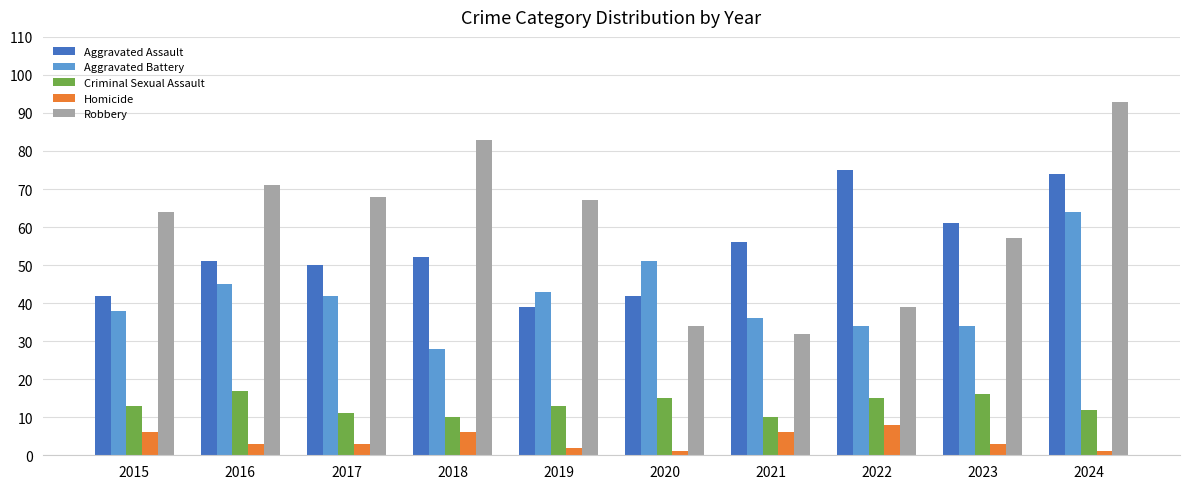

At how many categories does at least one series exceed 11?

10